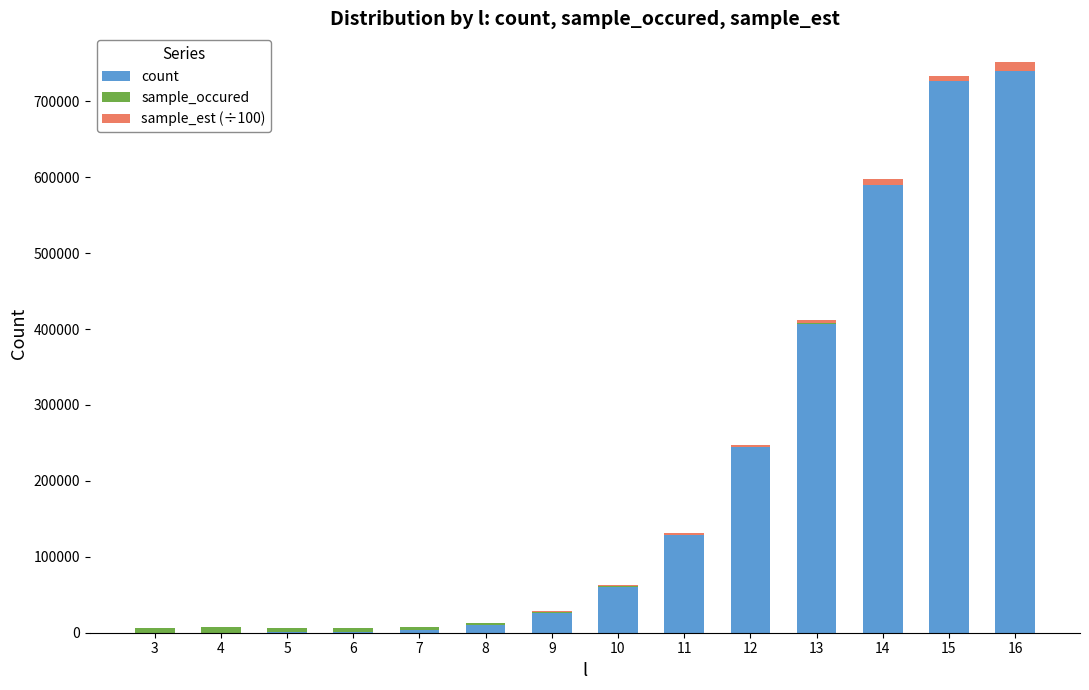

What is the maximum value for count?

740094.0